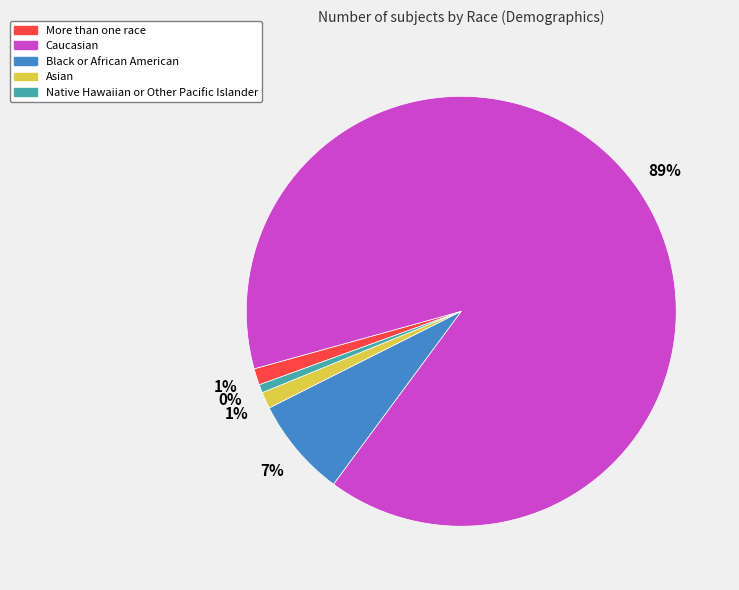

How much of the chart is everything except Caucasian?

10.6%